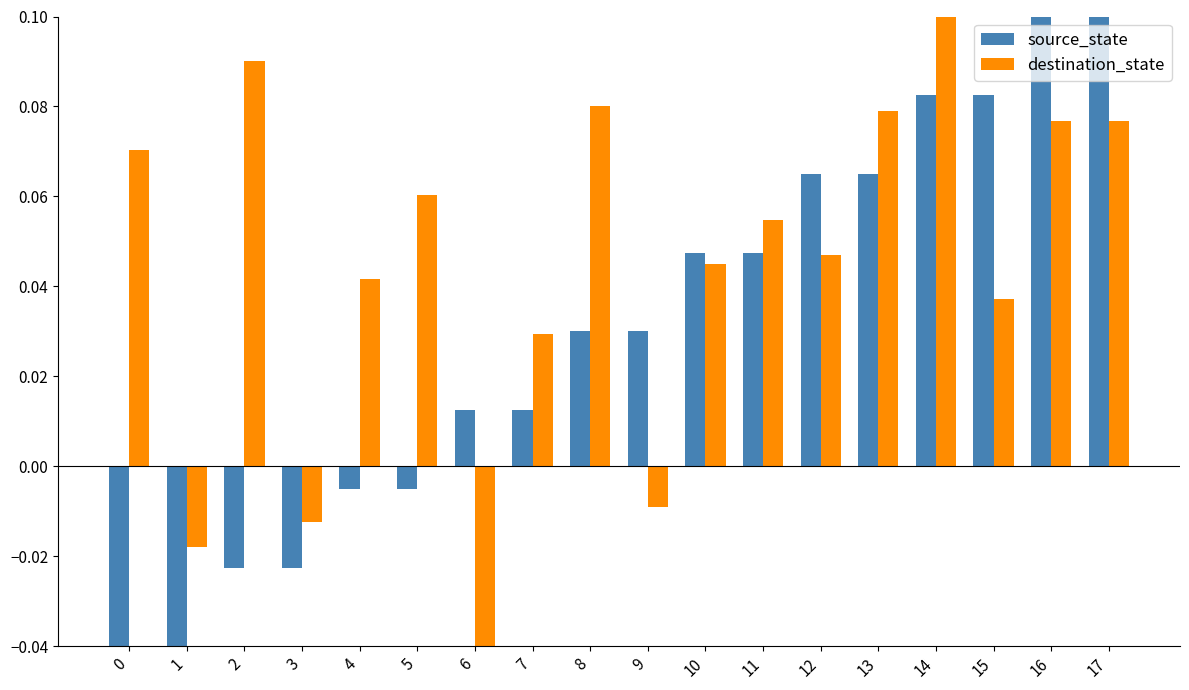

Between 4 and 16, which series saw the biggest shift?

source_state